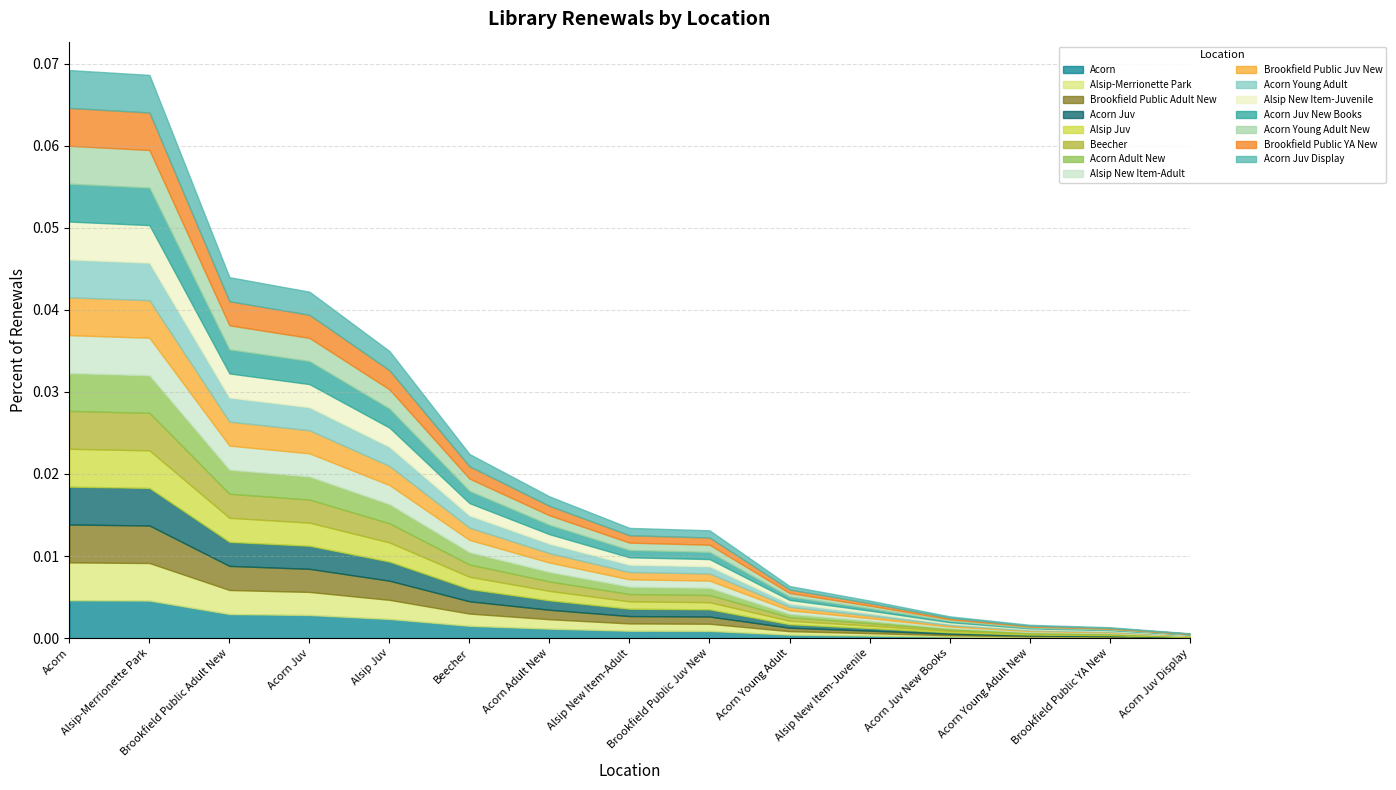

Does the chart have visible grid lines?

Yes